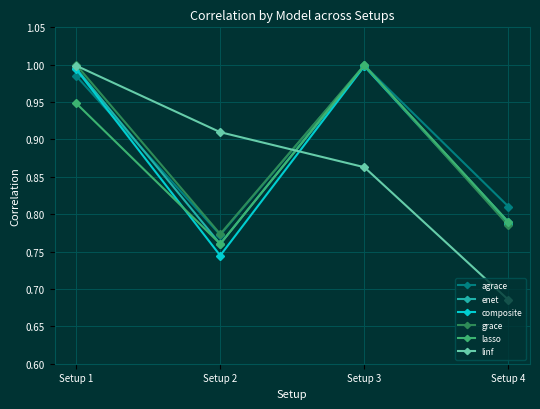

Is this an area chart (filled region under the line)?

No